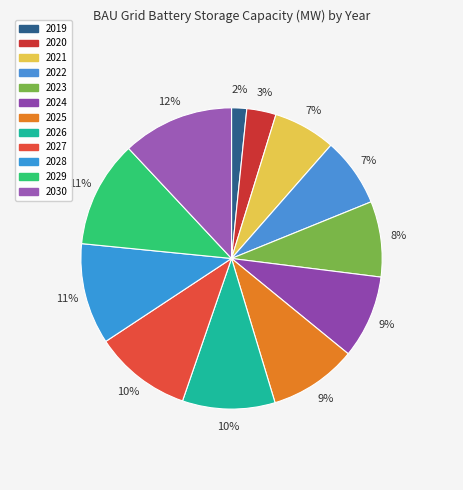

Approximately how many times larger is the value at 2021 compared to 2025?

0.7